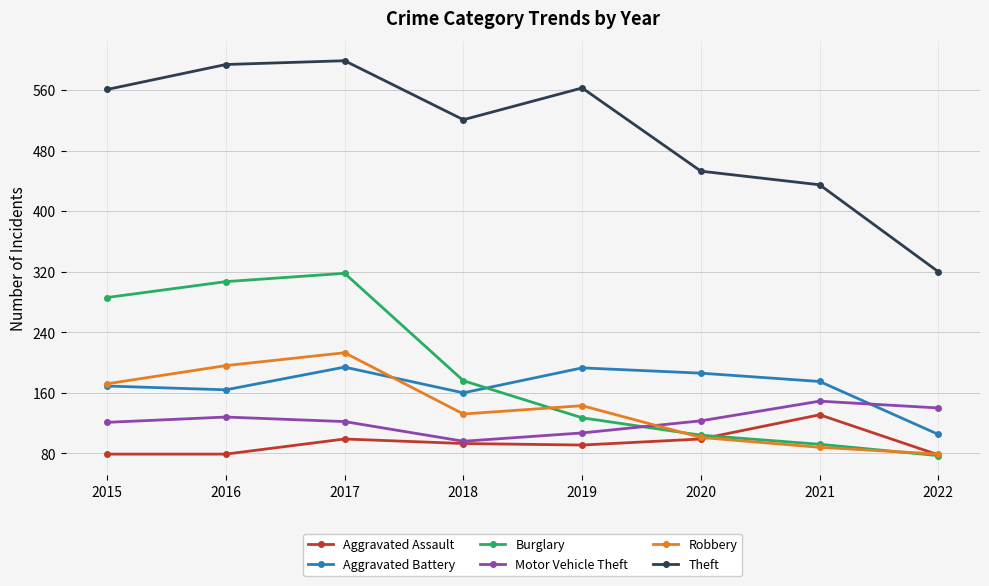

What is the sum of the Robbery values at 2019 and 2016?

339